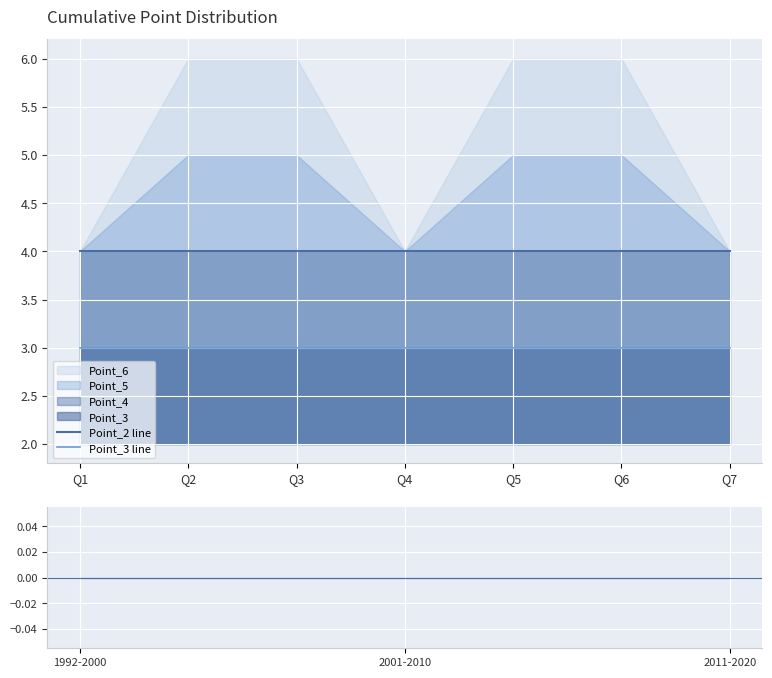

What is the highest value of the Point_2 line series?

4